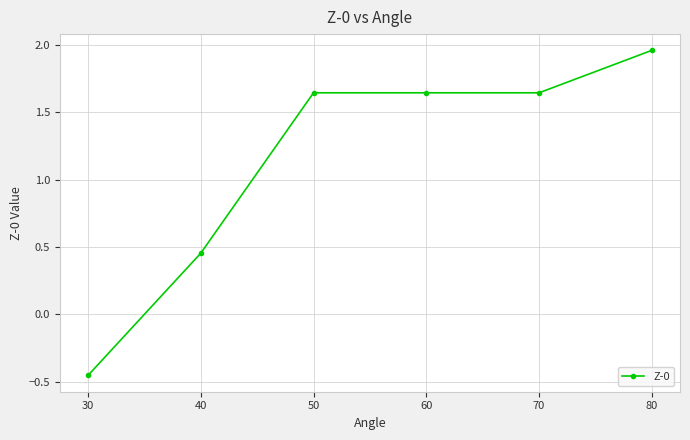

True or false: the data shows 0.3 at 40.

False